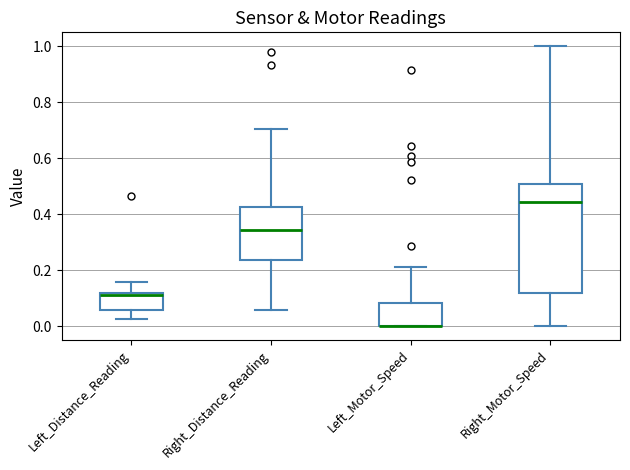

Where does the upper whisker of the box for Right_Motor_Speed end on the y-axis? The values are not printed on the chart, so give them approximately, as read against the axis.

1.00